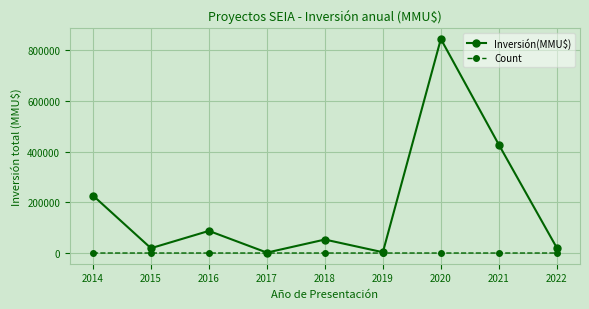

True or false: Inversión(MMU$) has more than 2 interior local peaks.

True